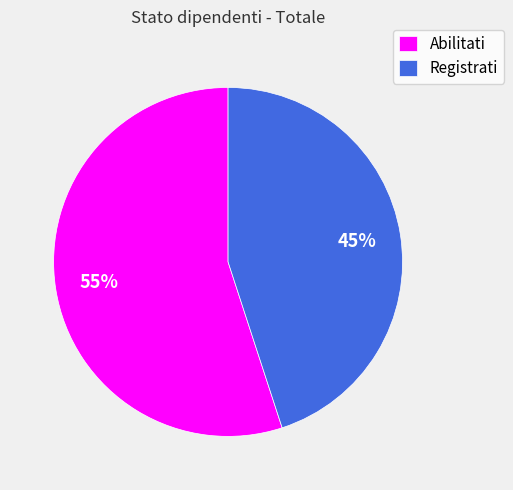

Is it true that Abilitati is 55% of the pie?

True